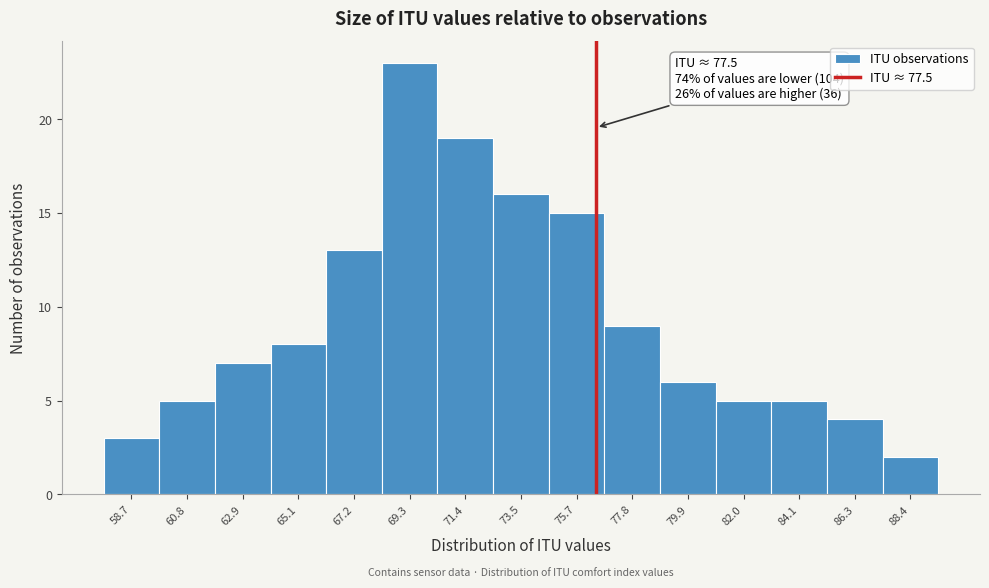

Reading left to right, transcribe all the data shown in this chart.

58.7=3	60.8=5	62.9=7	65.1=8	67.2=13	69.3=23	71.4=19	73.5=16	75.7=15	77.8=9	79.9=6	82.0=5	84.1=5	86.3=4	88.4=2